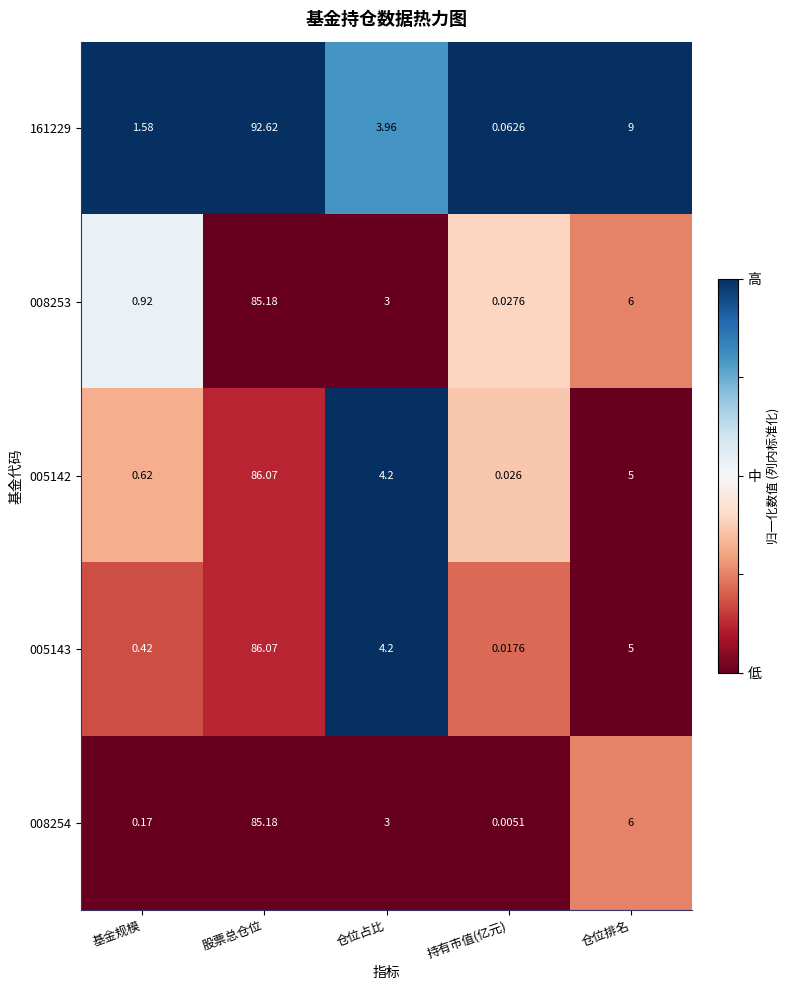

At which label is 005143 closest to 43?

仓位排名